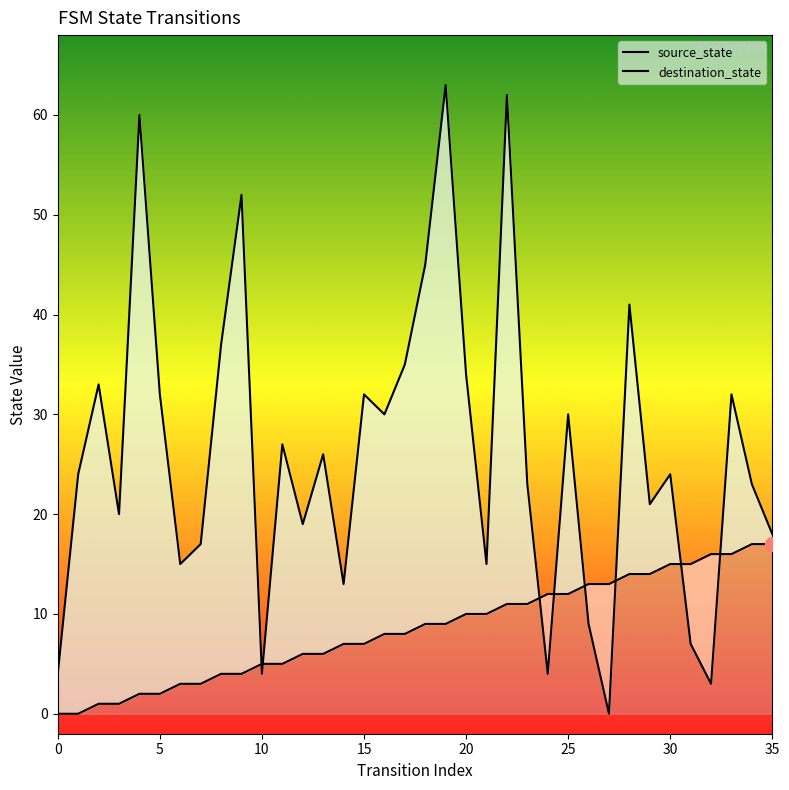

Reading right to left, what are all the values shown in this chart?

source_state: 17	17	16	16	15	15	14	14	13	13	12	12	11	11	10	10	9	9	8	8	7	7	6	6	5	5	4	4	3	3	2	2	1	1	0	0
destination_state: 18	23	32	3	7	24	21	41	0	9	30	4	23	62	15	34	63	45	35	30	32	13	26	19	27	4	52	37	17	15	32	60	20	33	24	4